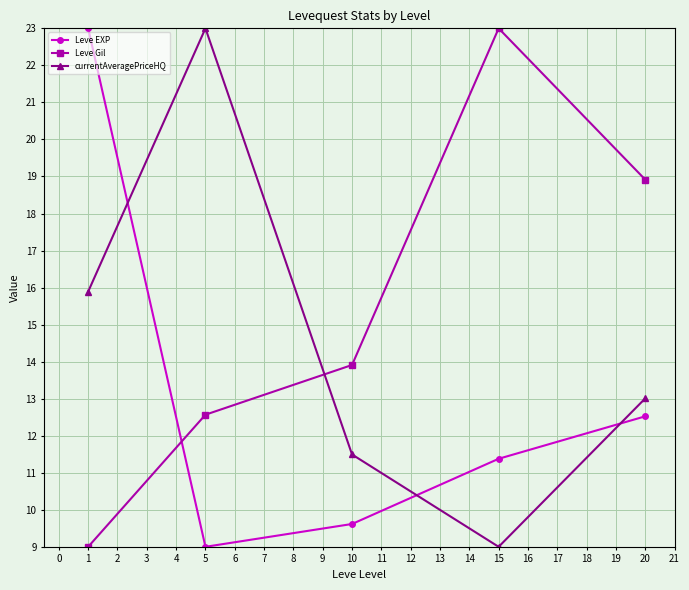

What are all the series names shown in the legend?

Leve EXP, Leve Gil, currentAveragePriceHQ